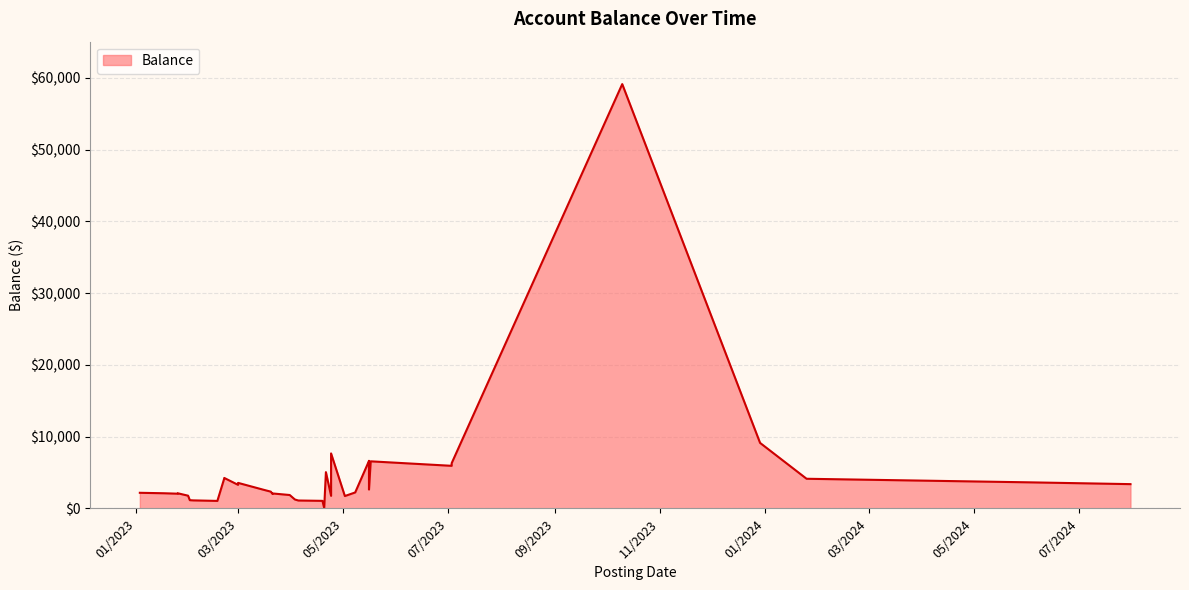

True or false: the data shows 4181.8 at 02/21/2023.

True